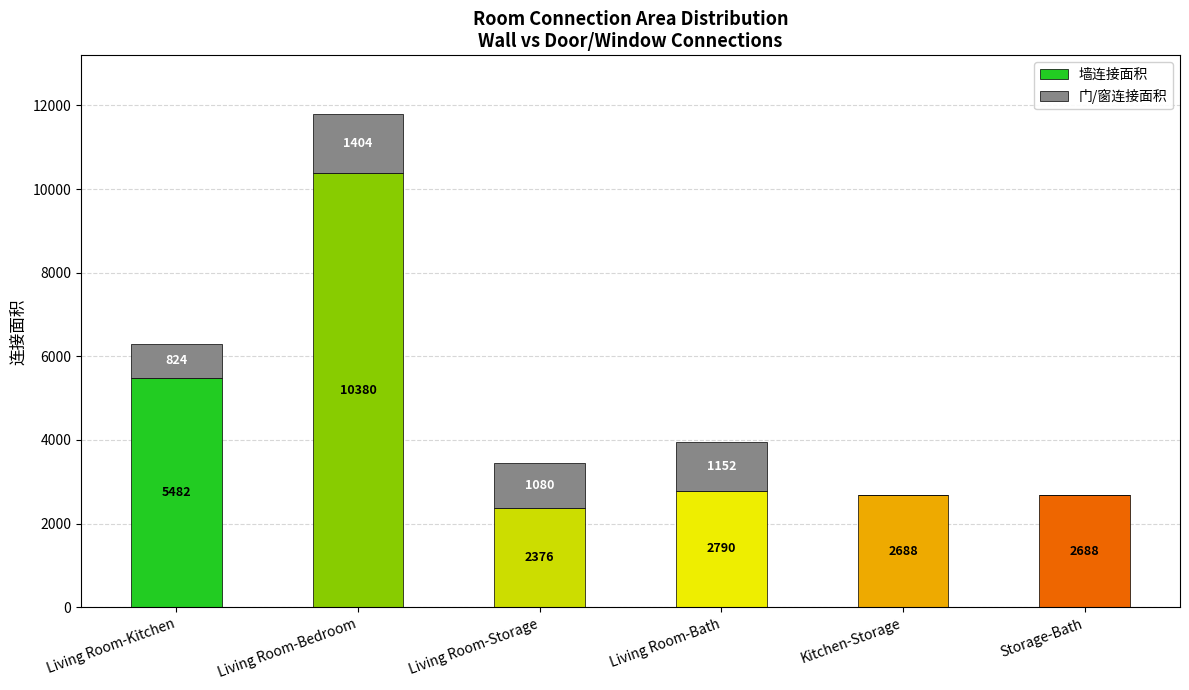

Reading right to left, transcribe the values for 墙连接面积.

Storage-Bath=2688	Kitchen-Storage=2688	Living Room-Bath=2790	Living Room-Storage=2376	Living Room-Bedroom=10380	Living Room-Kitchen=5482